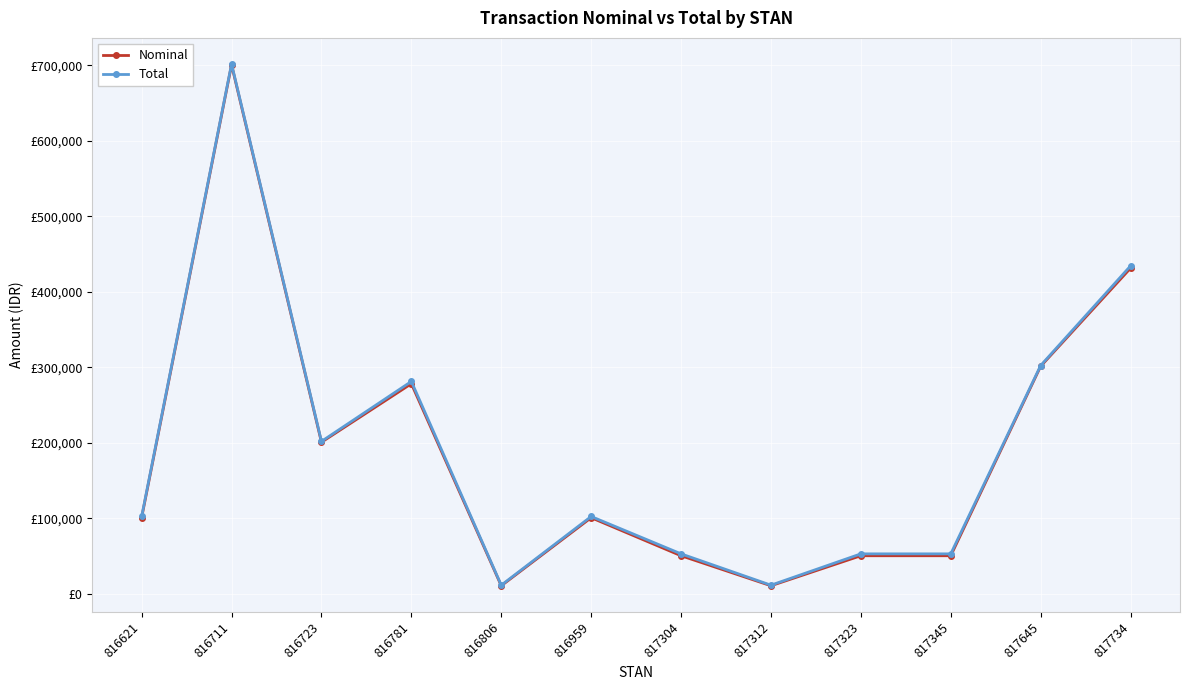

The value of Total at 817734 is 278241. True or false?

False